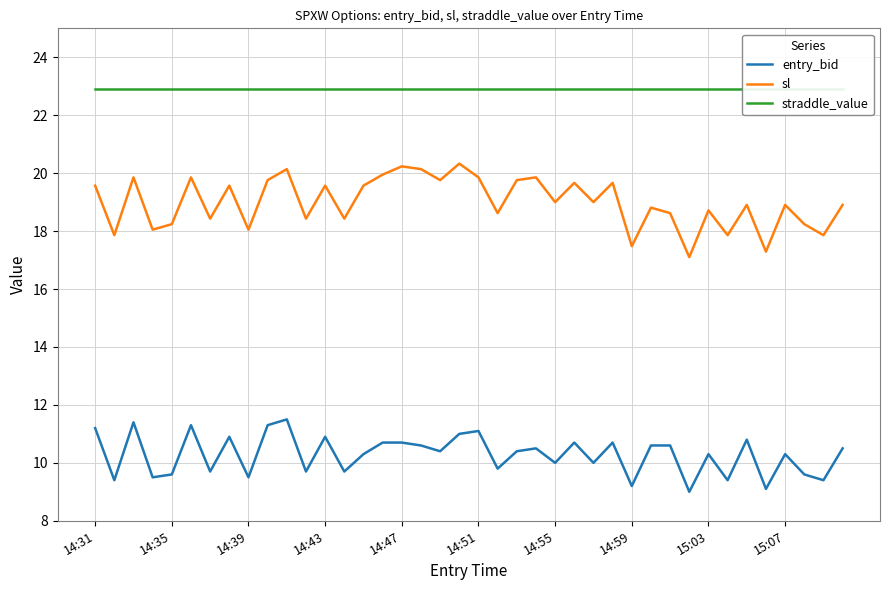

What is the sum of all sl values?

759.9